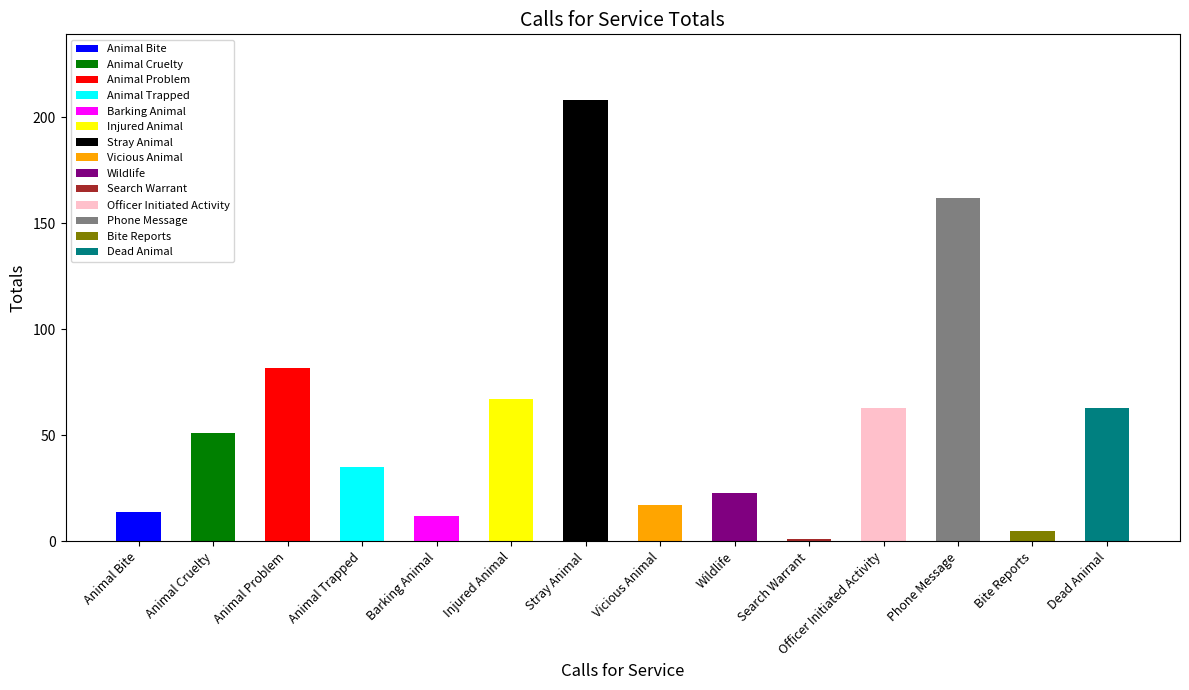

The chart shows a value of 67 at Injured Animal. True or false?

True